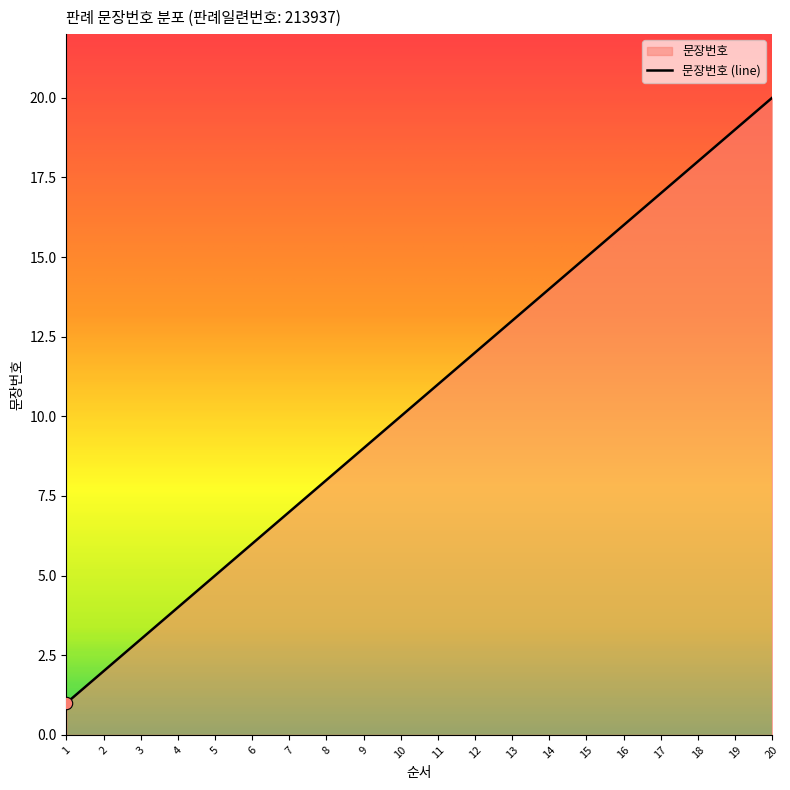

What is the ratio of the value at 10 to the value at 14?

0.7